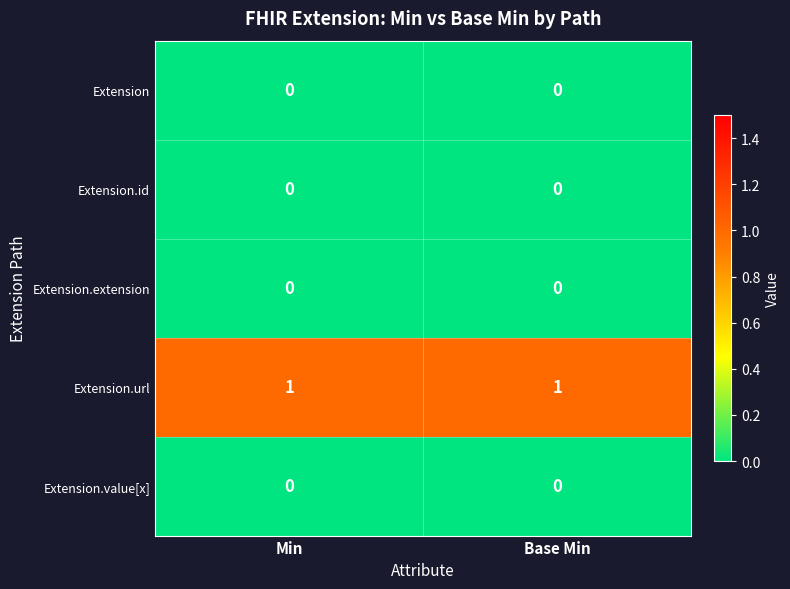

What is the difference between the highest and lowest values at Min?

1